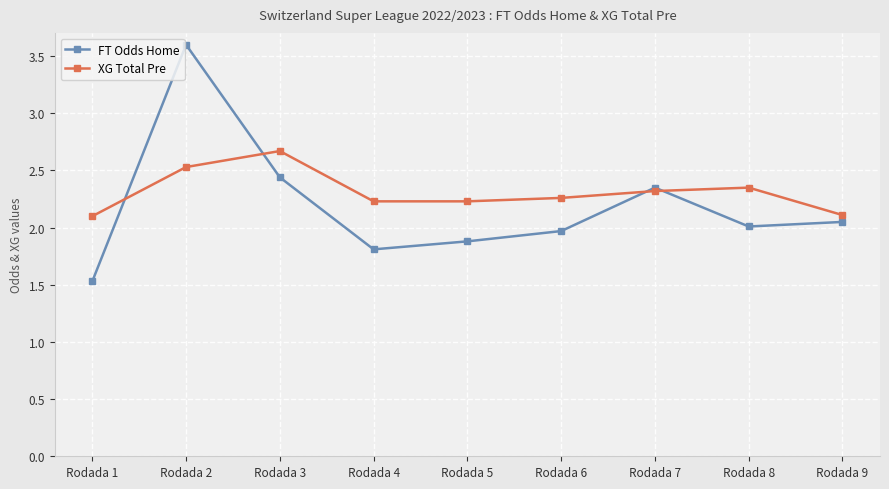

How many intersections are there between XG Total Pre and FT Odds Home?

4